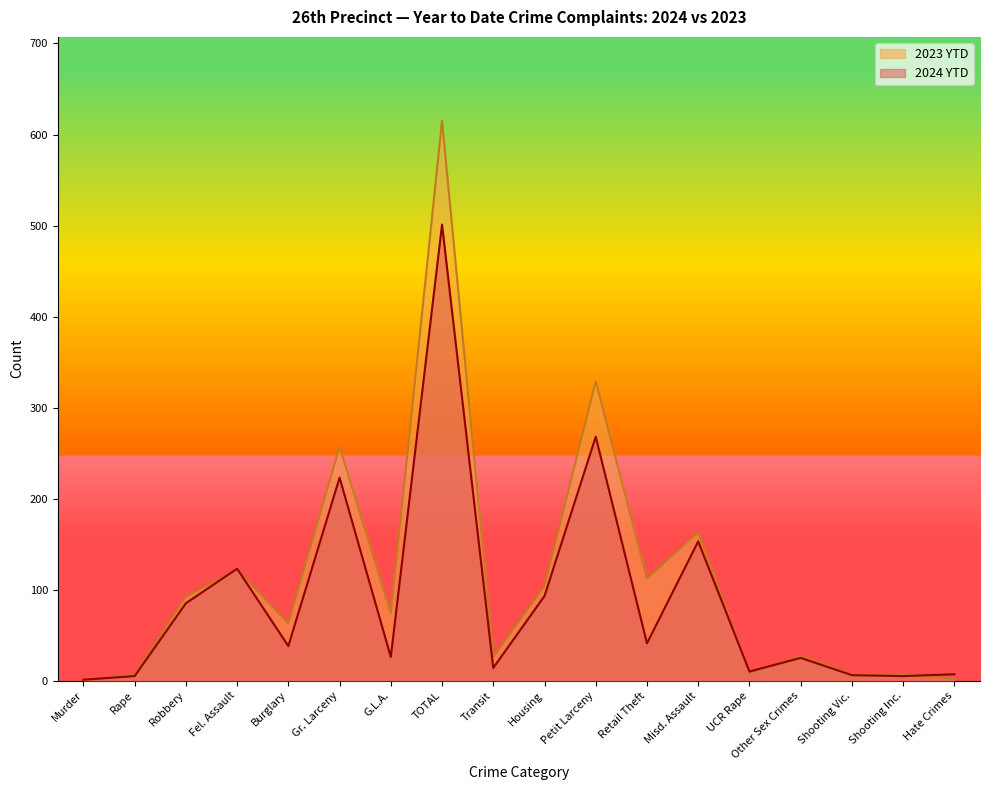

Rank the categories by 2023 YTD value from lowest to highest.

Murder, Hate Crimes, Rape, Shooting Vic., Shooting Inc., UCR Rape, Transit, Other Sex Crimes, Burglary, G.L.A., Robbery, Housing, Retail Theft, Fel. Assault, Misd. Assault, Gr. Larceny, Petit Larceny, TOTAL